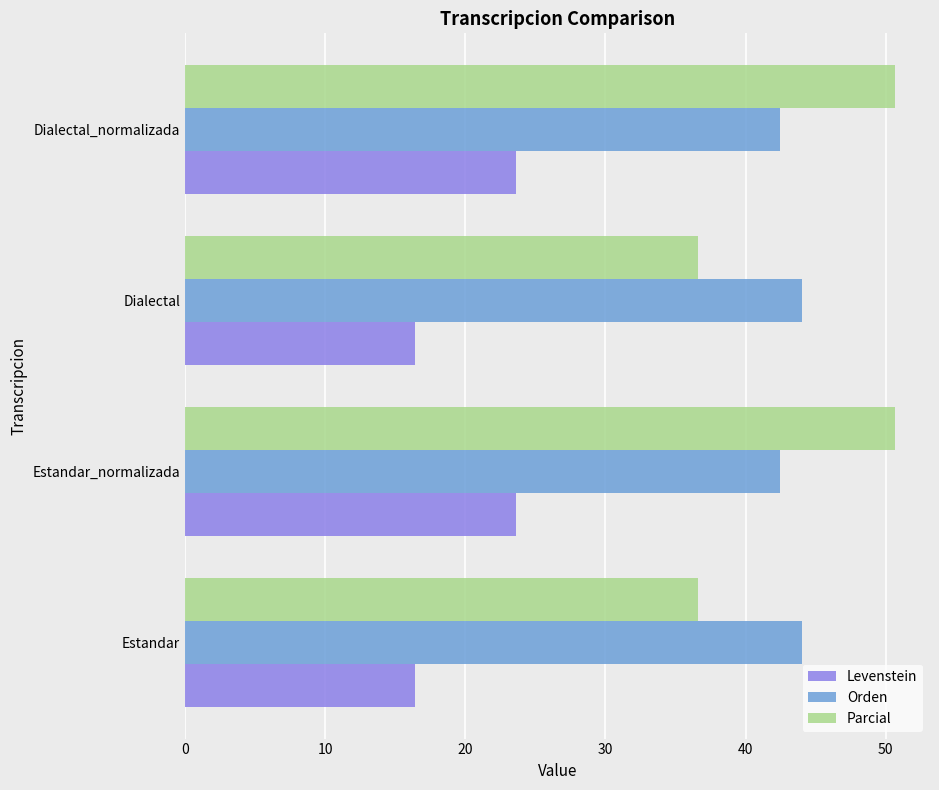

How many Orden values are between 42 and 43?

2